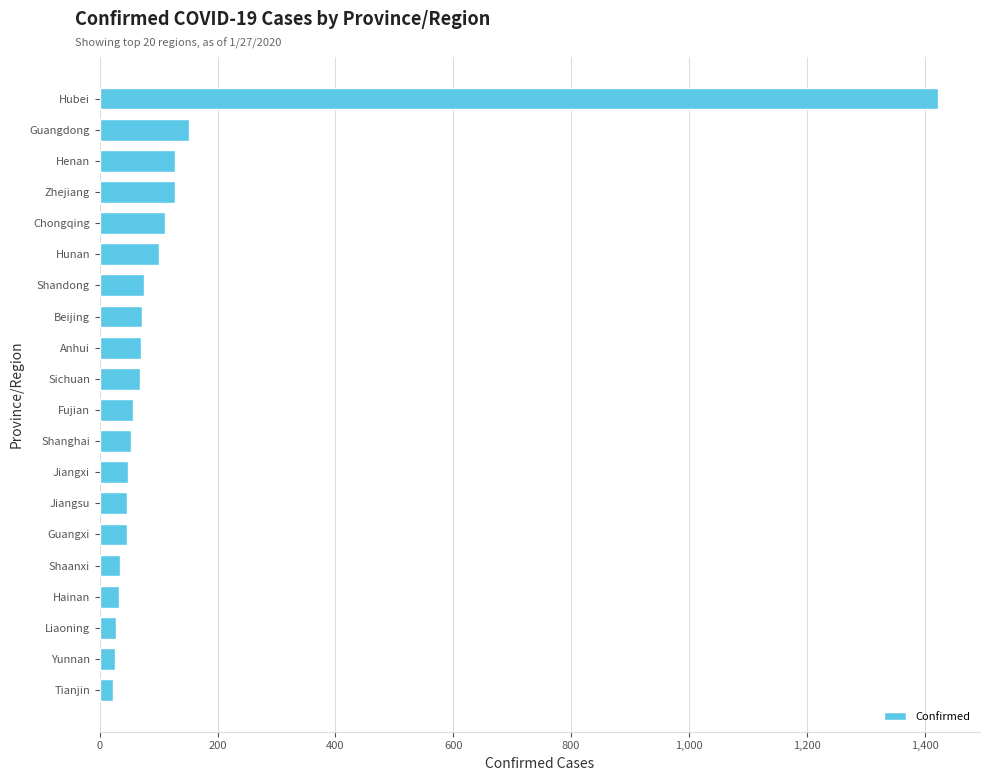

What is the maximum value shown in the chart?

1423